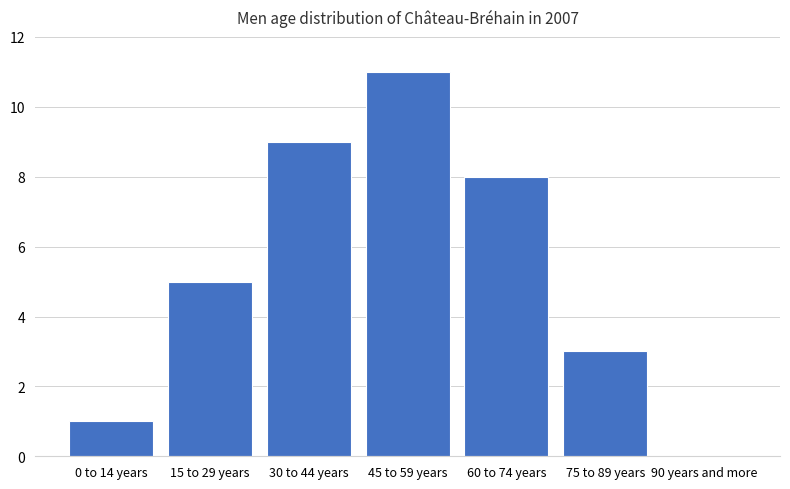

Reading left to right, transcribe all the data shown in this chart.

0 to 14 years=1	15 to 29 years=5	30 to 44 years=9	45 to 59 years=11	60 to 74 years=8	75 to 89 years=3	90 years and more=0